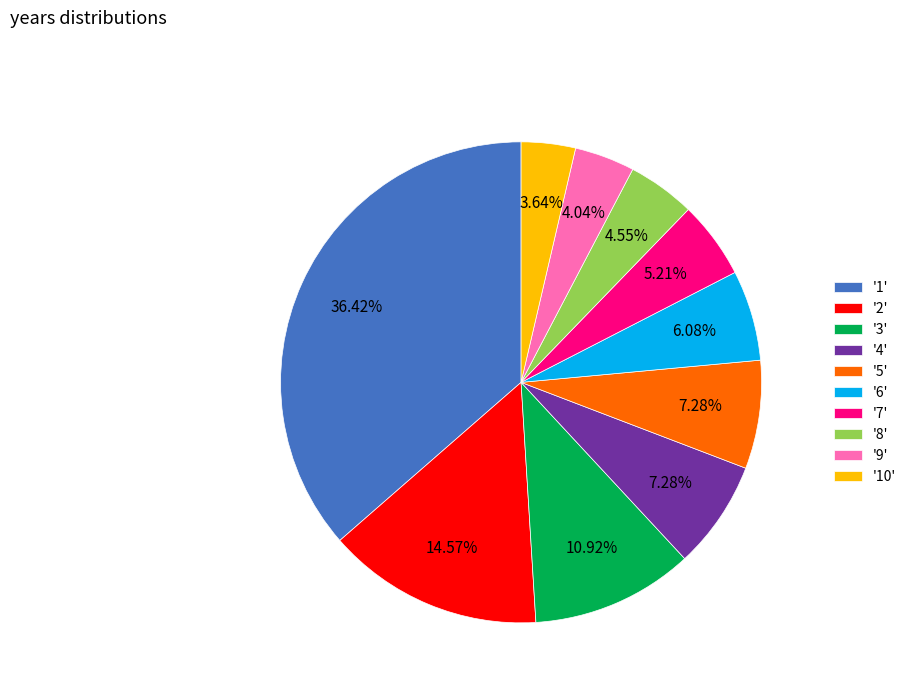

Is there any slice that represents more than half of the pie?

No